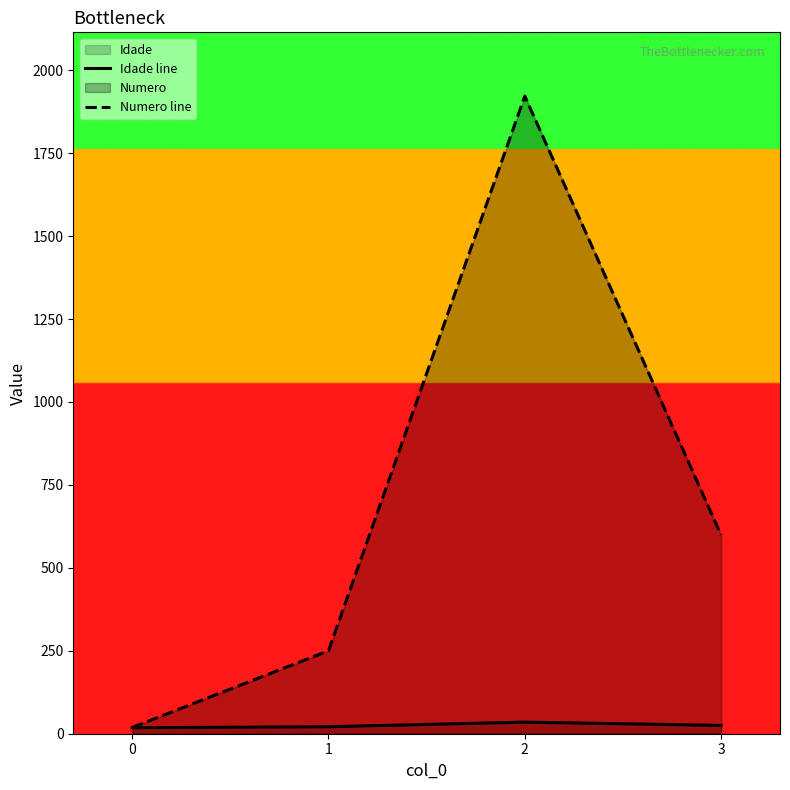

The value of Idade line at 0 is 28. True or false?

False